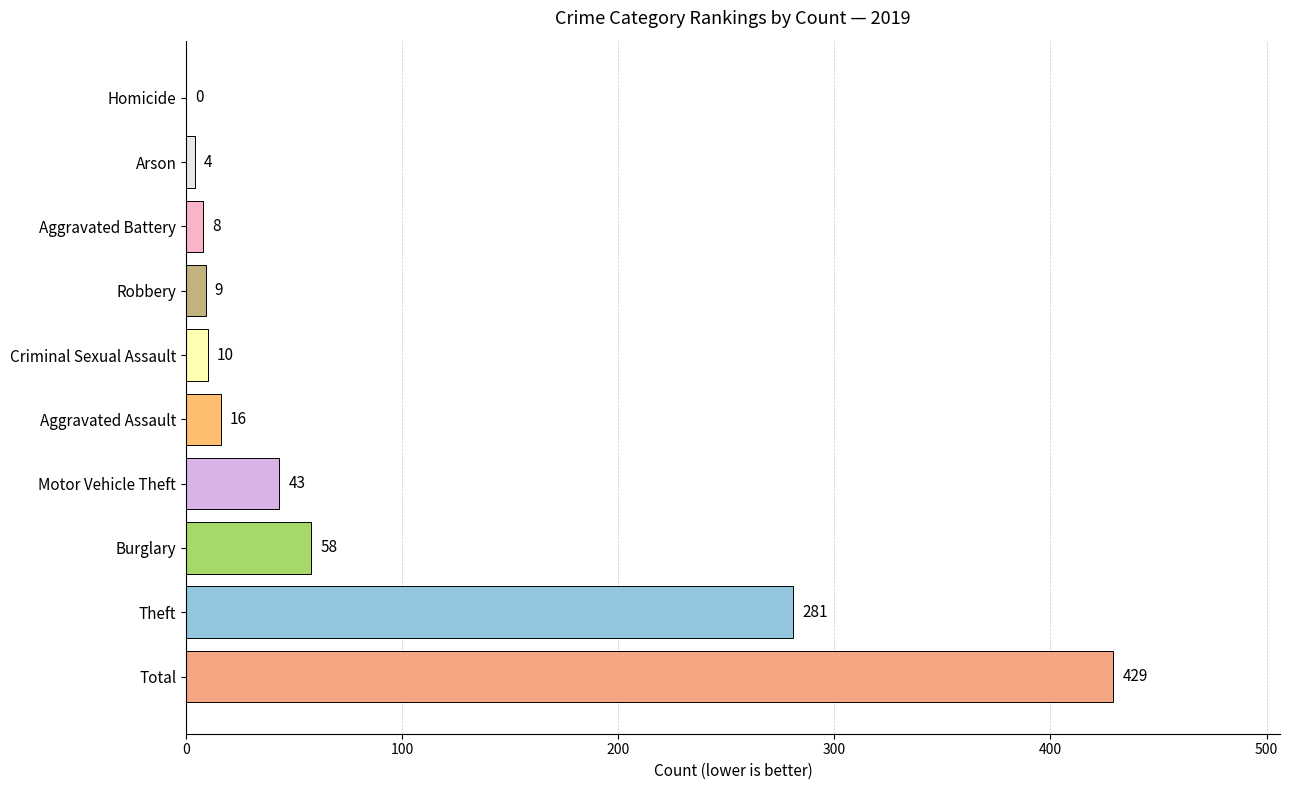

At which category does the chart reach its peak across all series?

Total